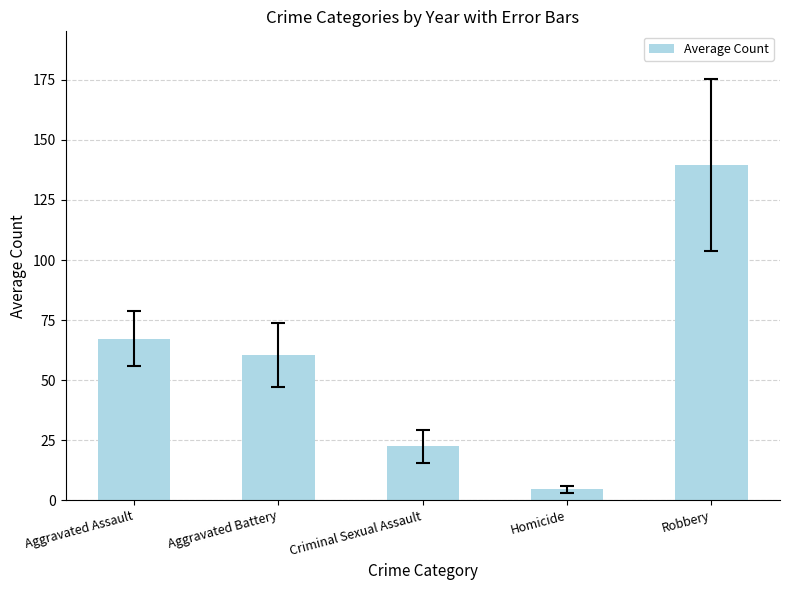

What is the sum of all values?

293.9